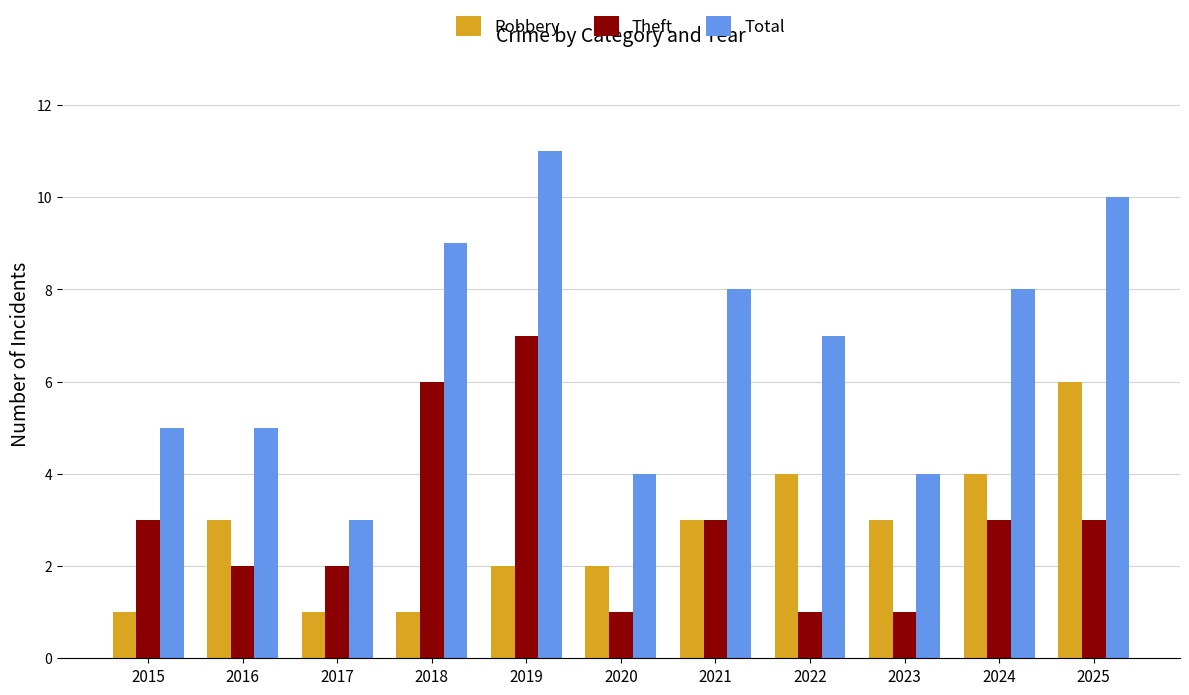

Between 2020 and 2022, which series saw the biggest shift?

Total